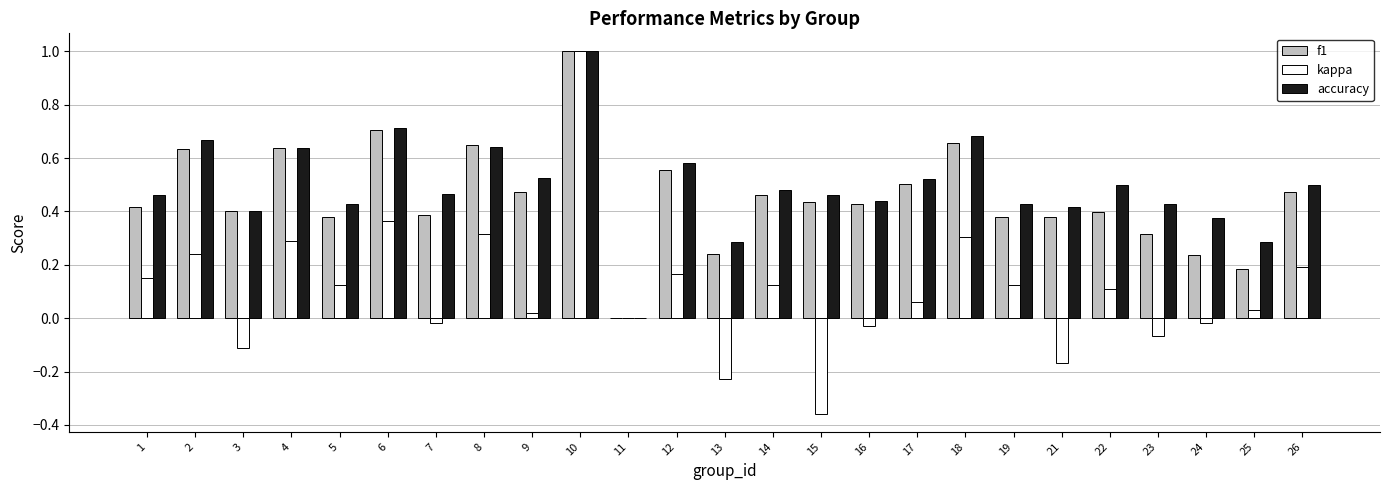

What is the sum of all f1 values?

11.3